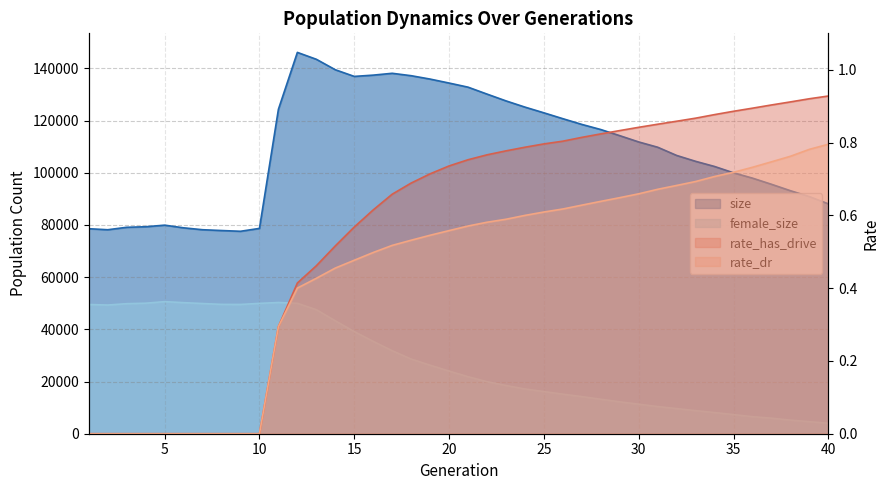

True or false: rate_dr and rate_has_drive cross at least once.

False